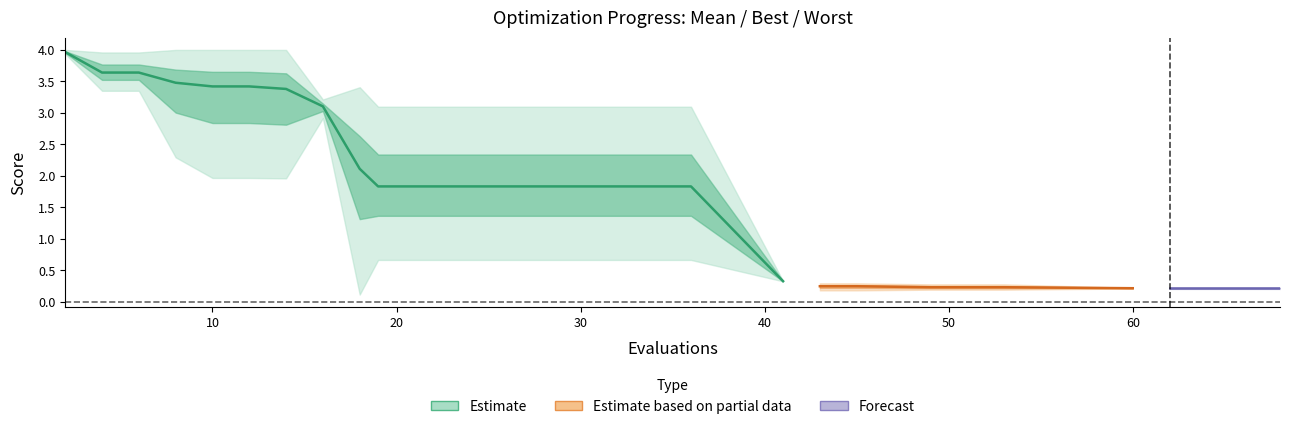

Between 25 and 41, which series saw the biggest shift?

worst